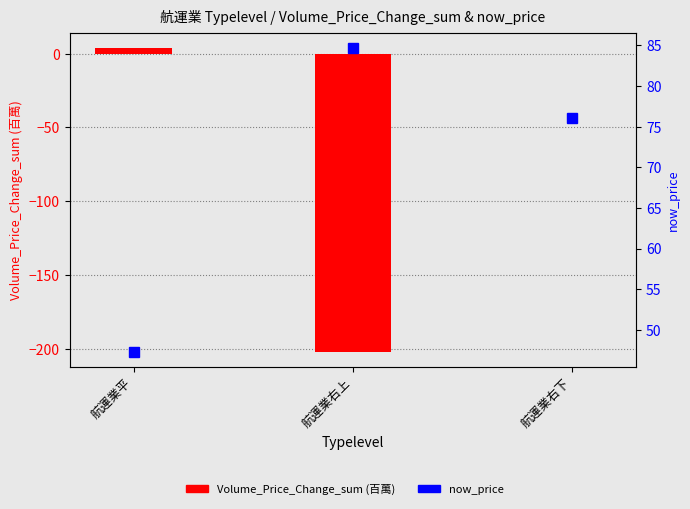

Between 航運業右上 and 航運業平, which is larger?

航運業平